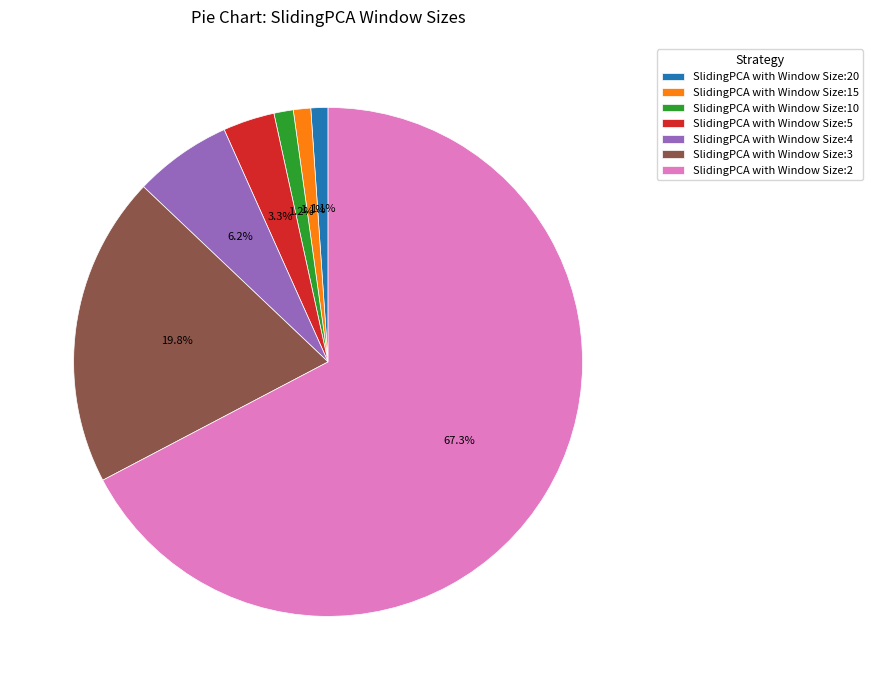

To the nearest percent, what percentage of the pie is SlidingPCA with Window Size:2?

67%